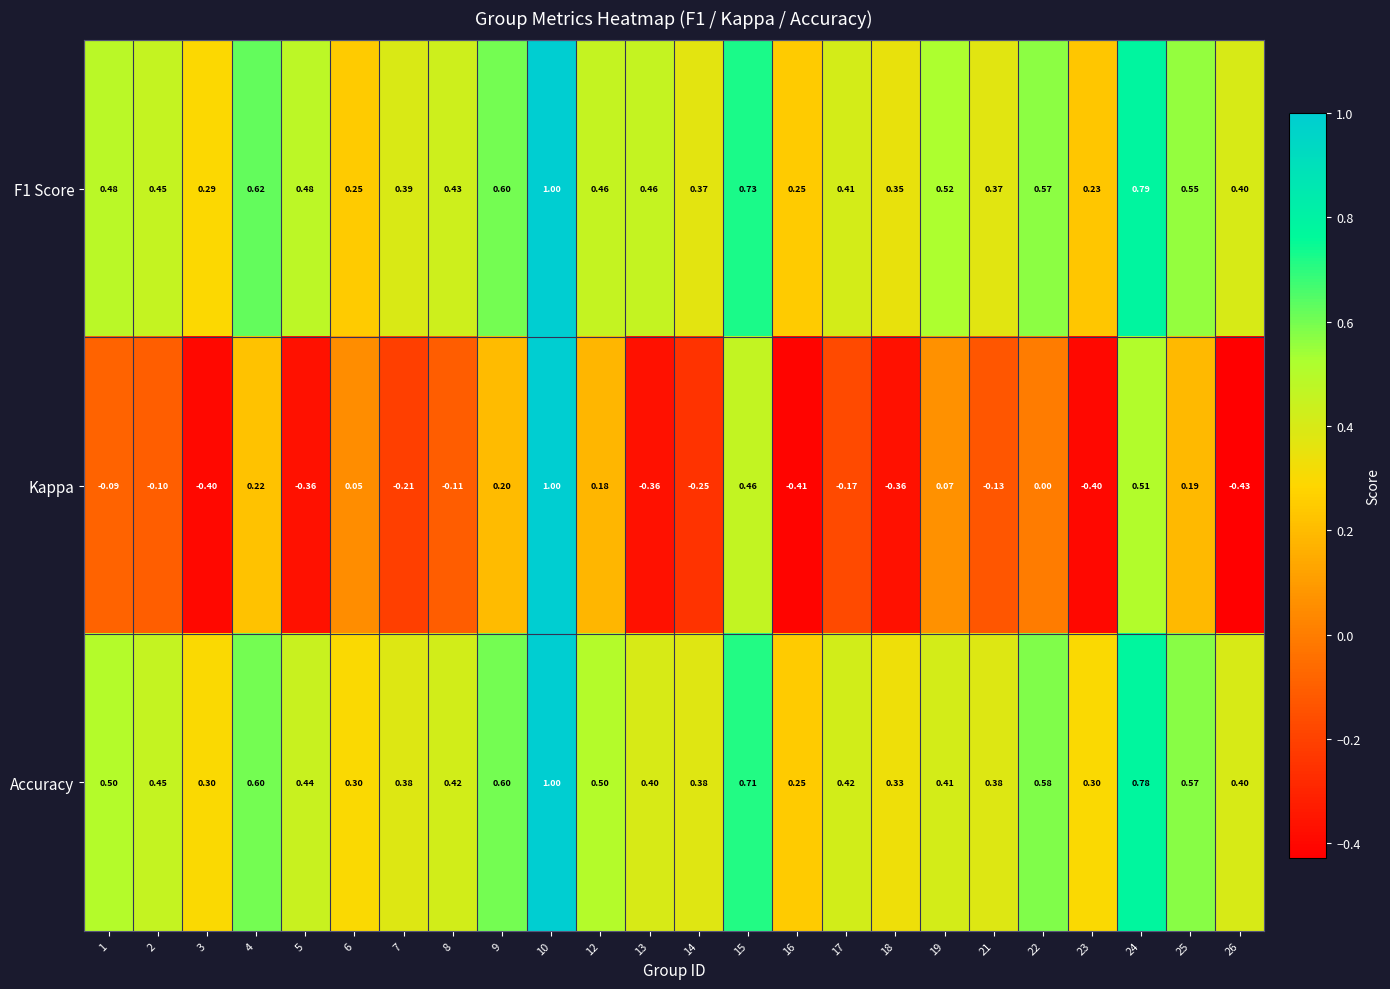

Which series has the largest range (max minus min)?

Kappa